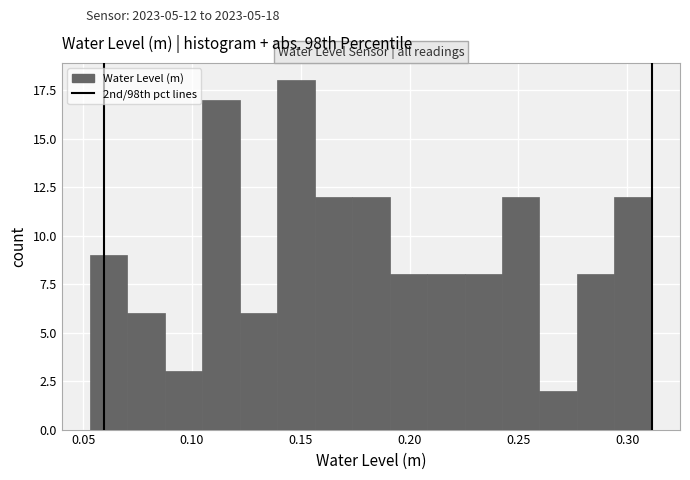

Around what value on the x-axis is the tallest bar? Give the approximate position of its centre, as read against the axis.

0.150